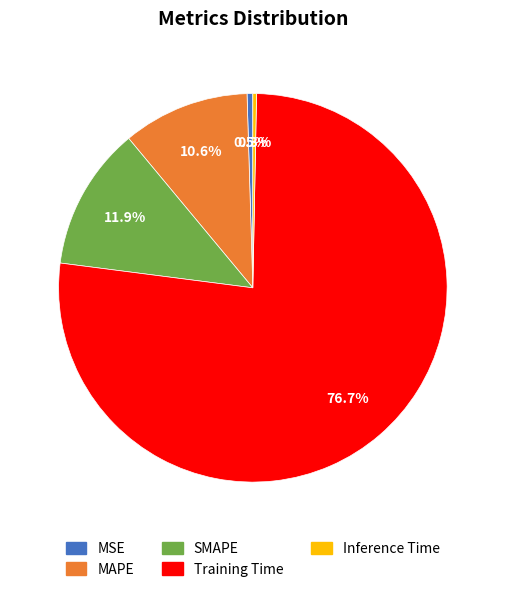

To the nearest percent, what percentage of the pie is MAPE?

11%